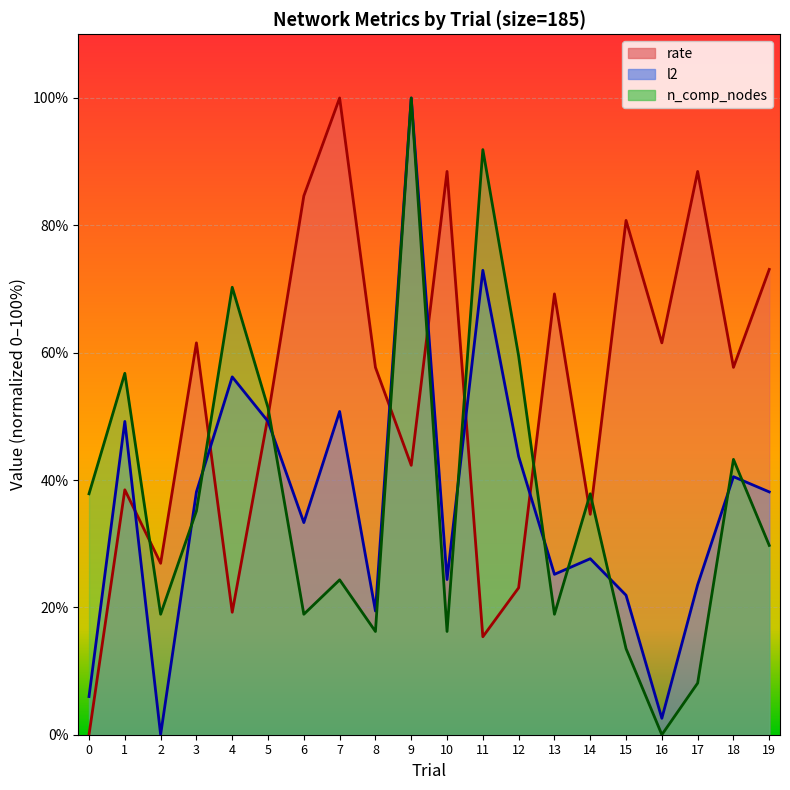

Which series has the largest total across all categories?

rate